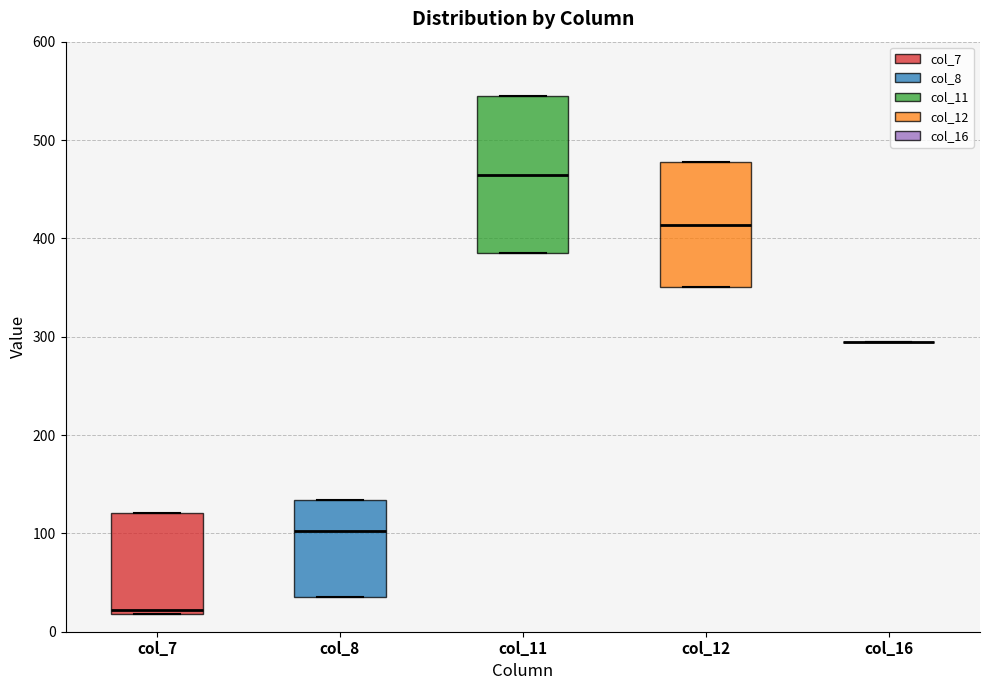

Where is the upper edge of the box for col_8 on the y-axis? The values are not printed on the chart, so give them approximately, as read against the axis.

130